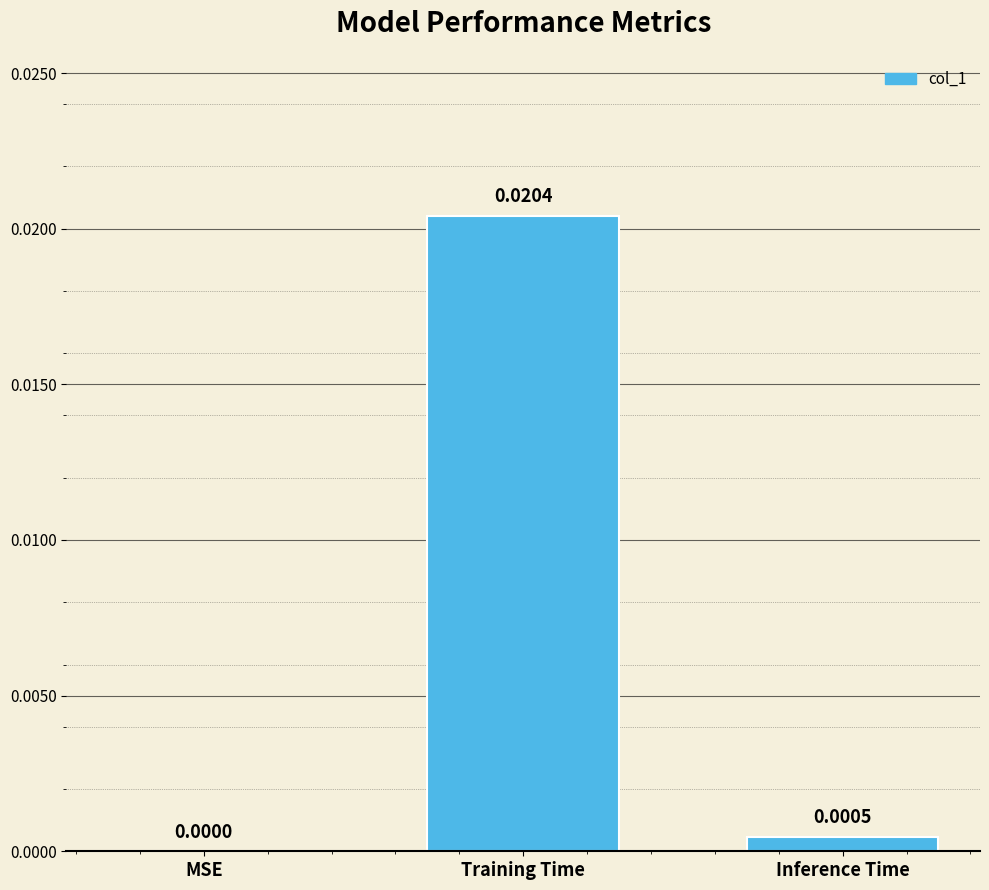

Which label corresponds to the largest value in the chart?

Training Time